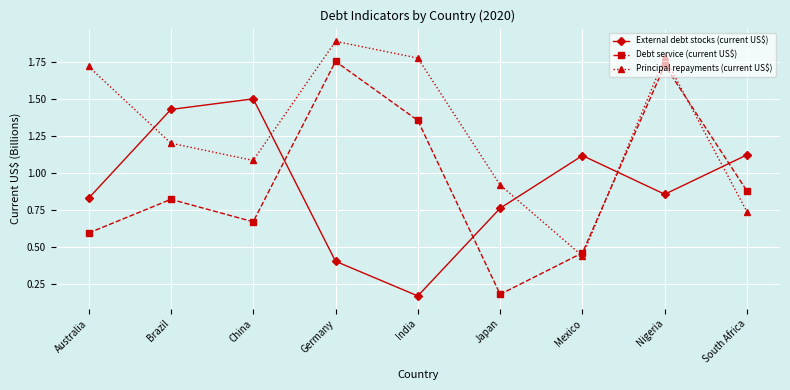

In Principal repayments (current US$), how many points are lower than both neighbors (excluding endpoints)?

2